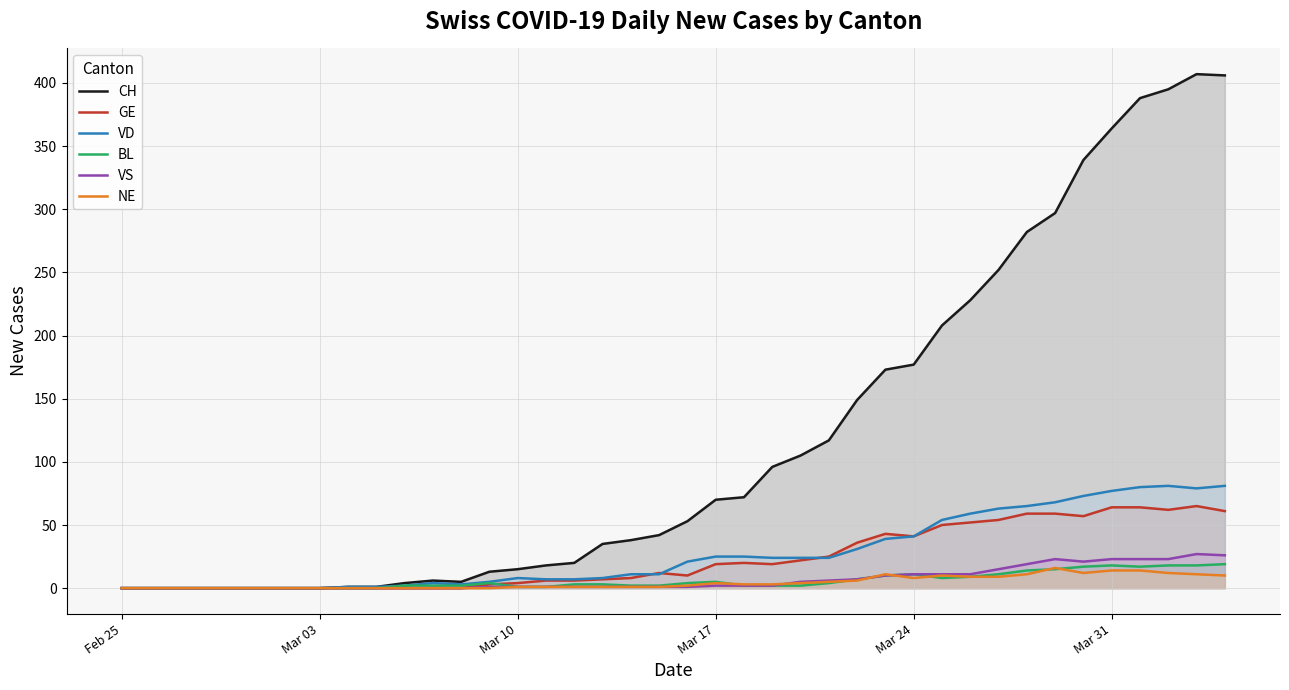

How many categories are shown in the chart?

40